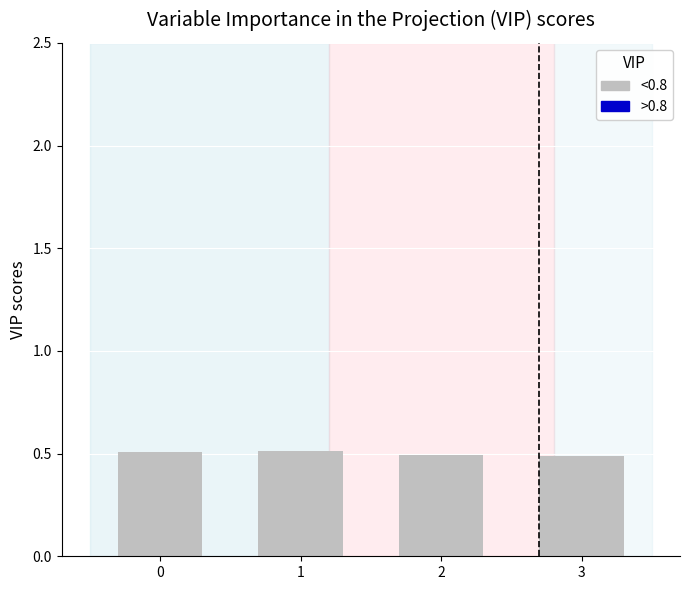

What is the value of the 2nd bar from the left?

0.5